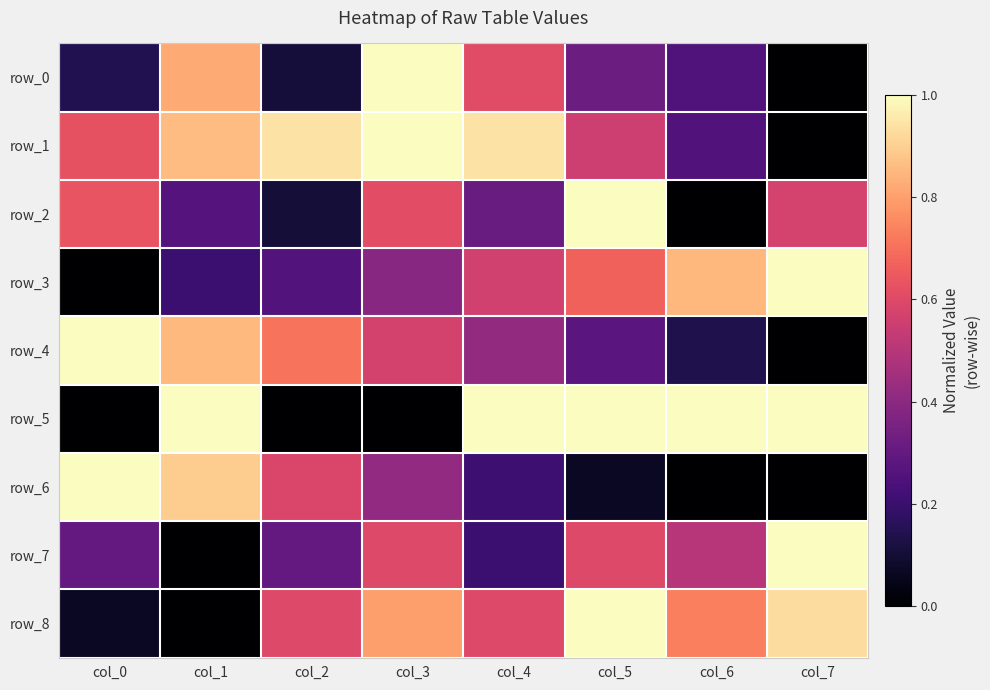

How many data points does each series have?

8